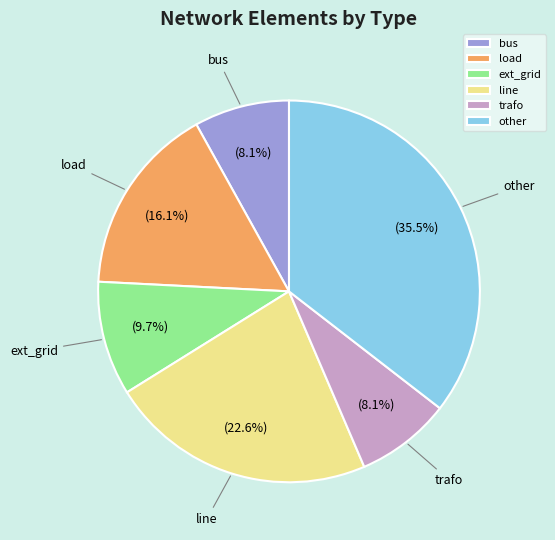

What percentage is the trafo slice, to the nearest percent?

8%